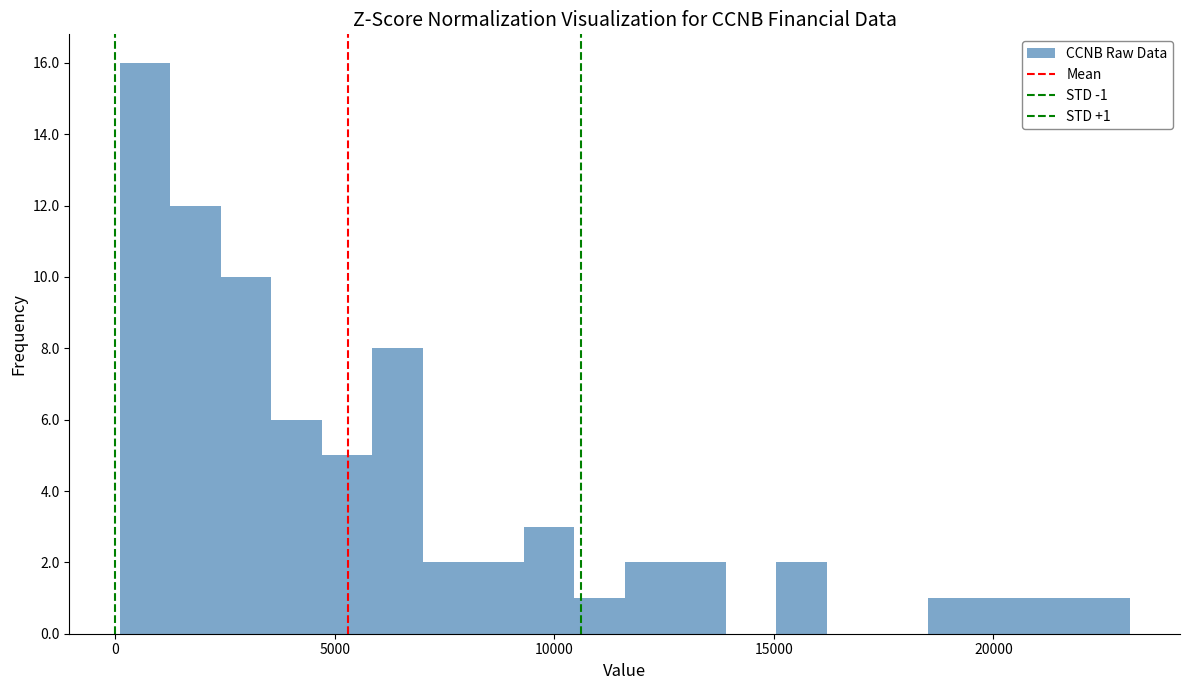

Read against the x-axis, roughly where is the centre of the tallest bar?

500